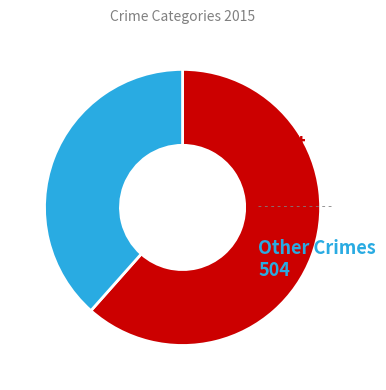

Between Other Crimes and Theft, which is larger?

Theft